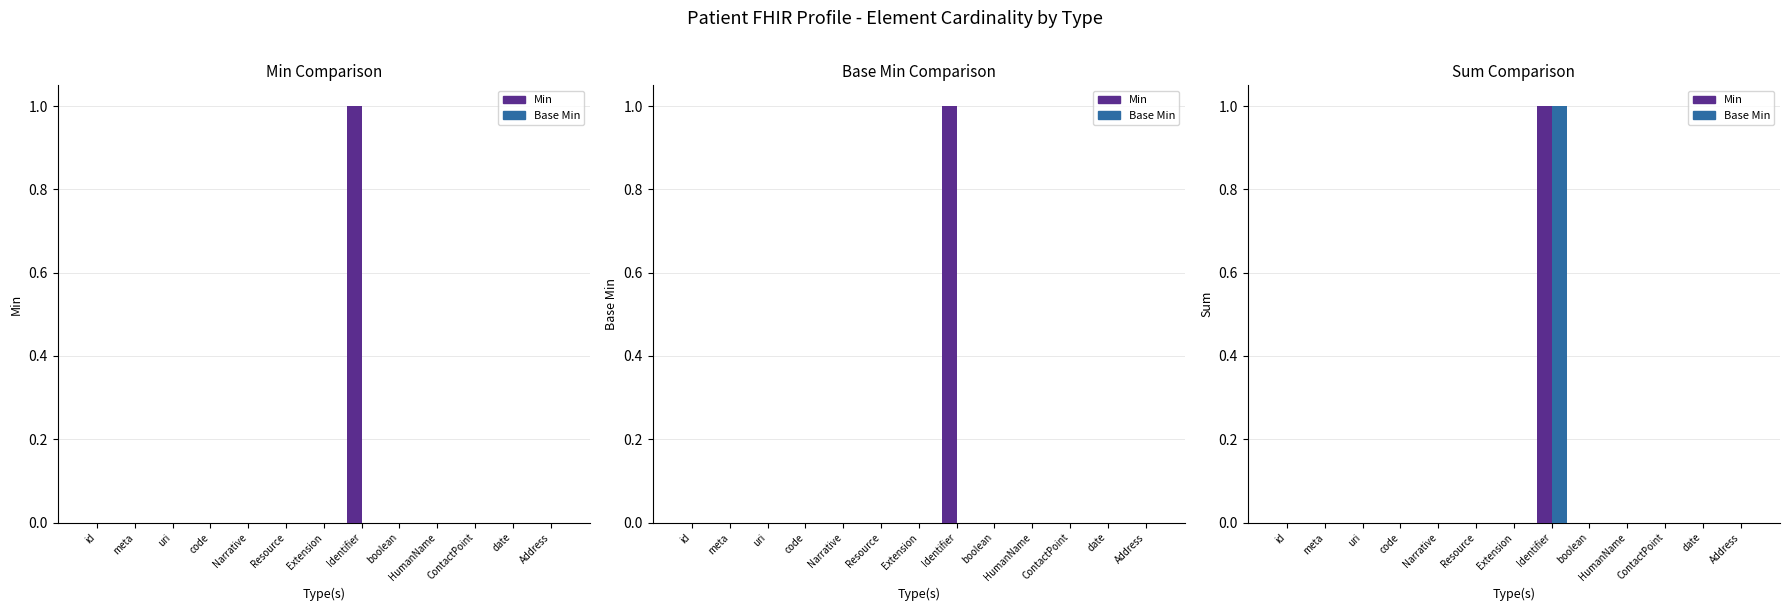

Rank the series at HumanName from highest to lowest value.

Min, Base Min